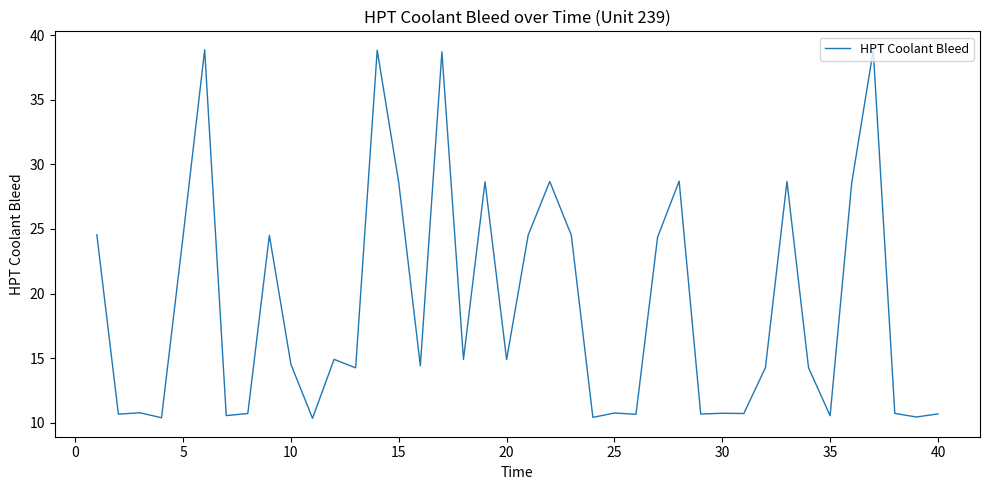

How many values are below 14?

16